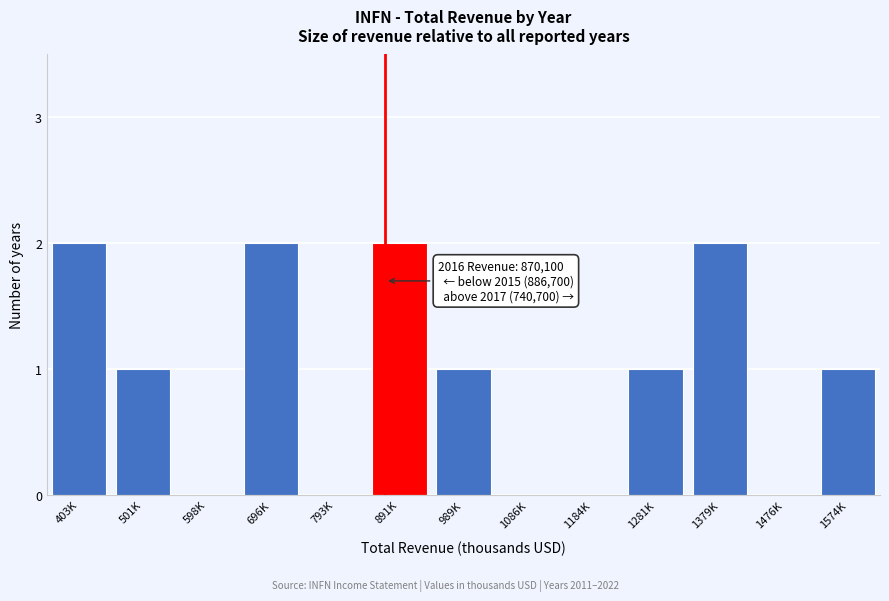

Between 1184K and 891K, which is larger?

891K